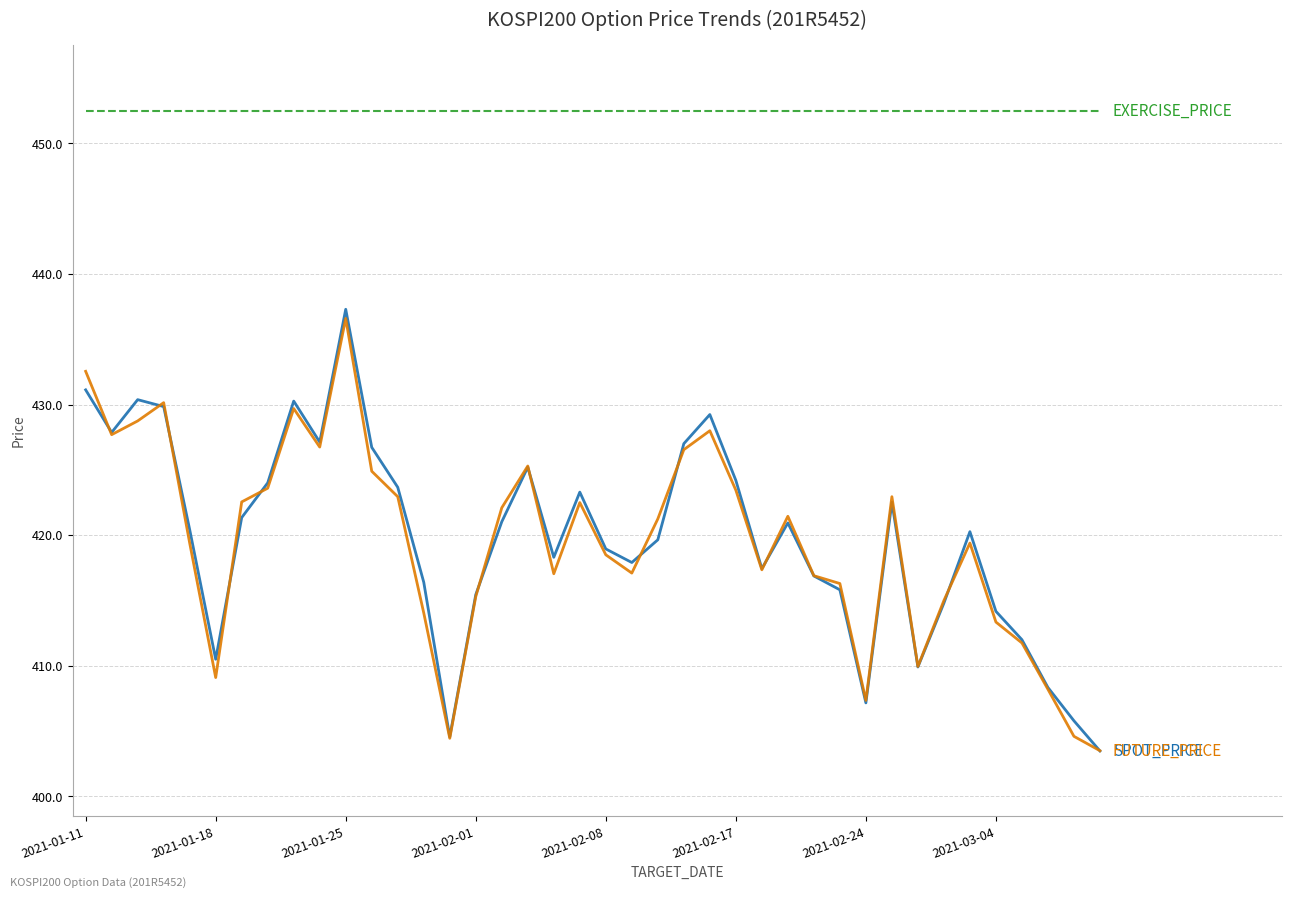

What is the minimum value shown in the chart?

403.5